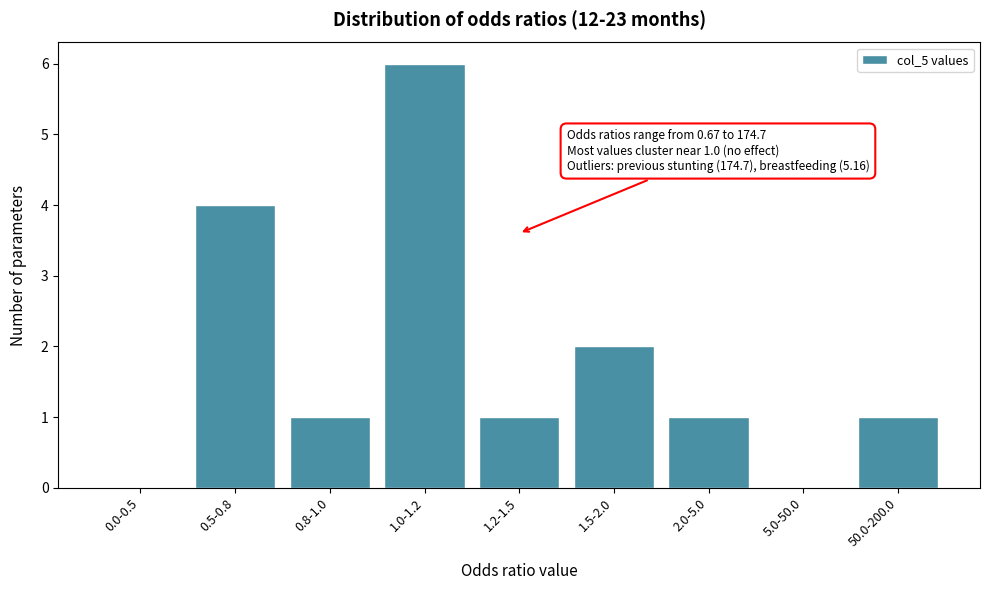

Reading left to right, extract all data points from this chart.

0.0-0.5=0	0.5-0.8=4	0.8-1.0=1	1.0-1.2=6	1.2-1.5=1	1.5-2.0=2	2.0-5.0=1	5.0-50.0=0	50.0-200.0=1